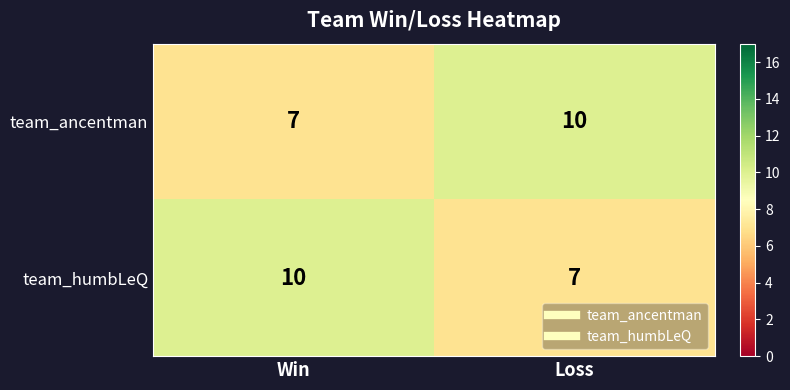

At which label does team_ancentman reach its peak?

Loss